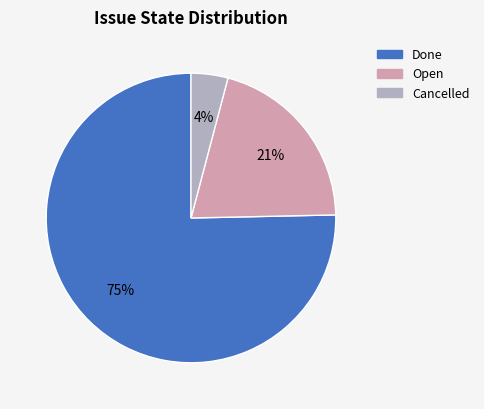

Is there a majority slice in this chart?

Yes